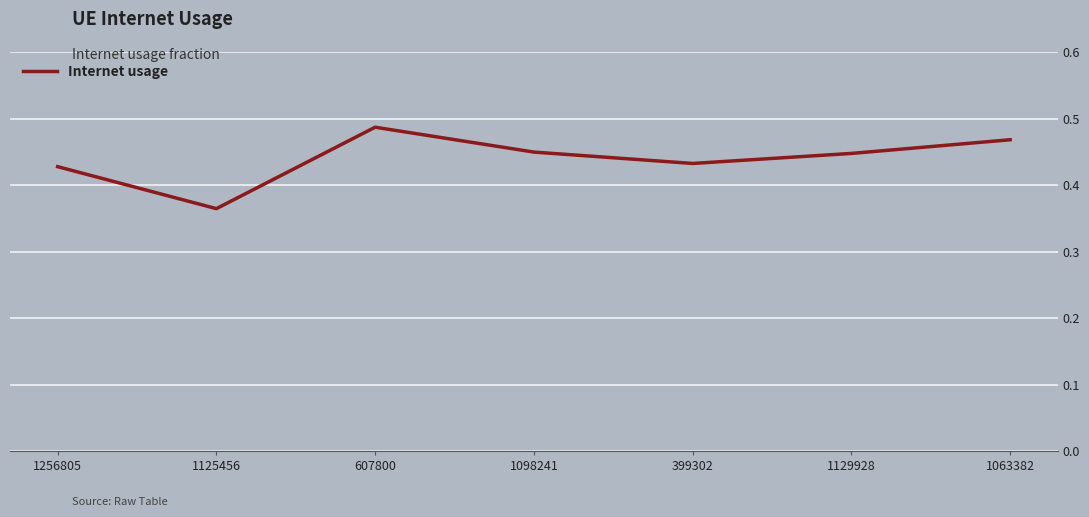

True or false: the data shows 0.3 at 1098241.

False